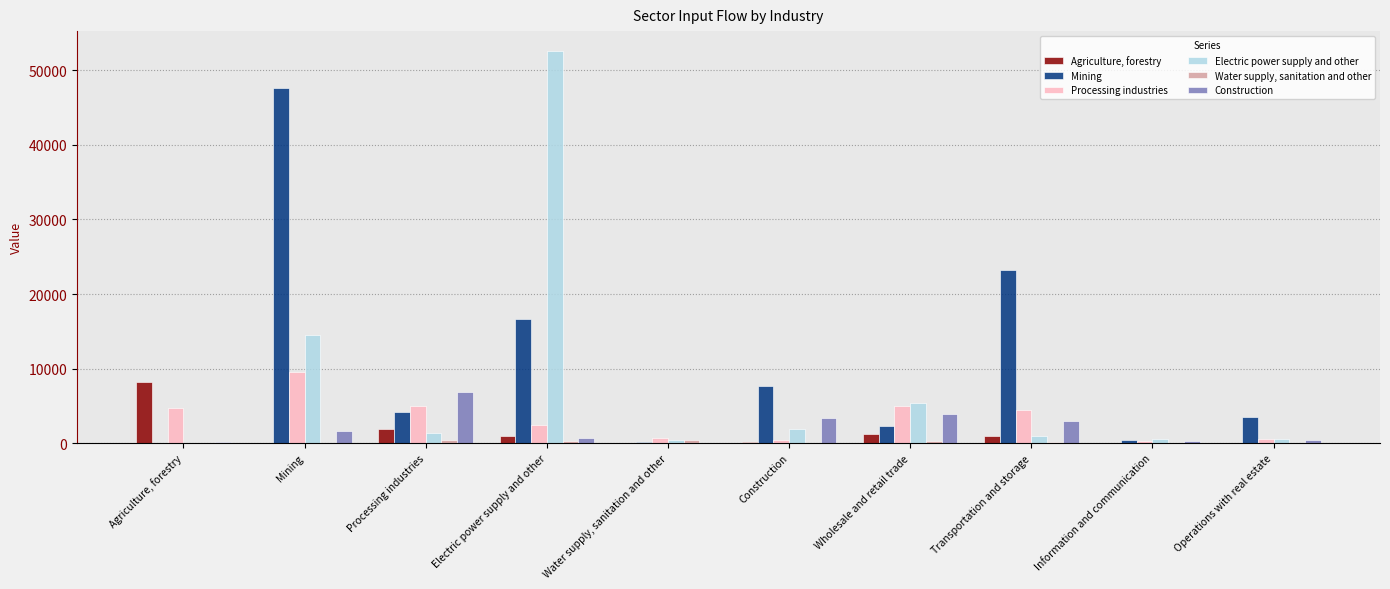

Is the value of Mining at Operations with real estate greater than the value of Agriculture, forestry at Construction?

Yes